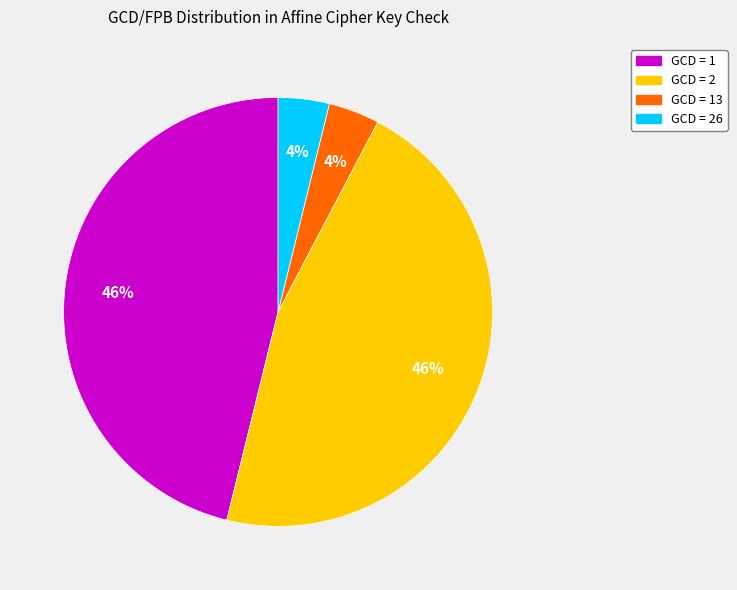

Is there any slice that represents more than half of the pie?

No